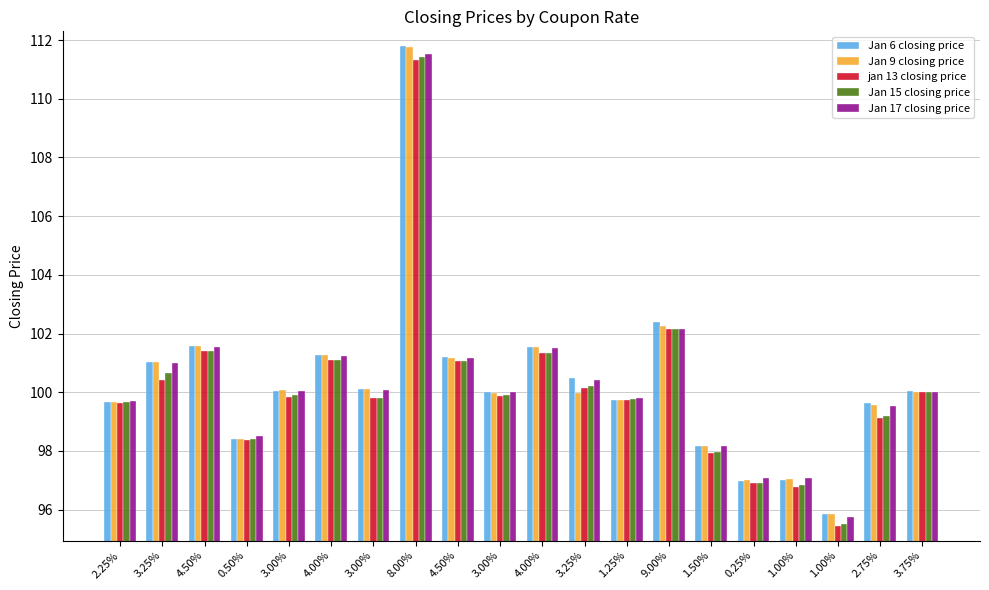

Count the number of categories in the chart.

20